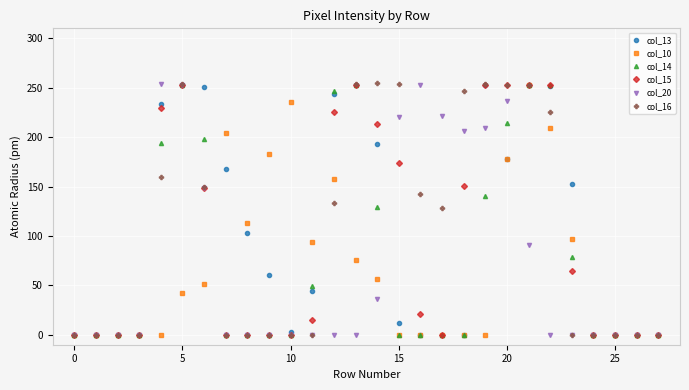

How many distinct data groups are displayed?

6